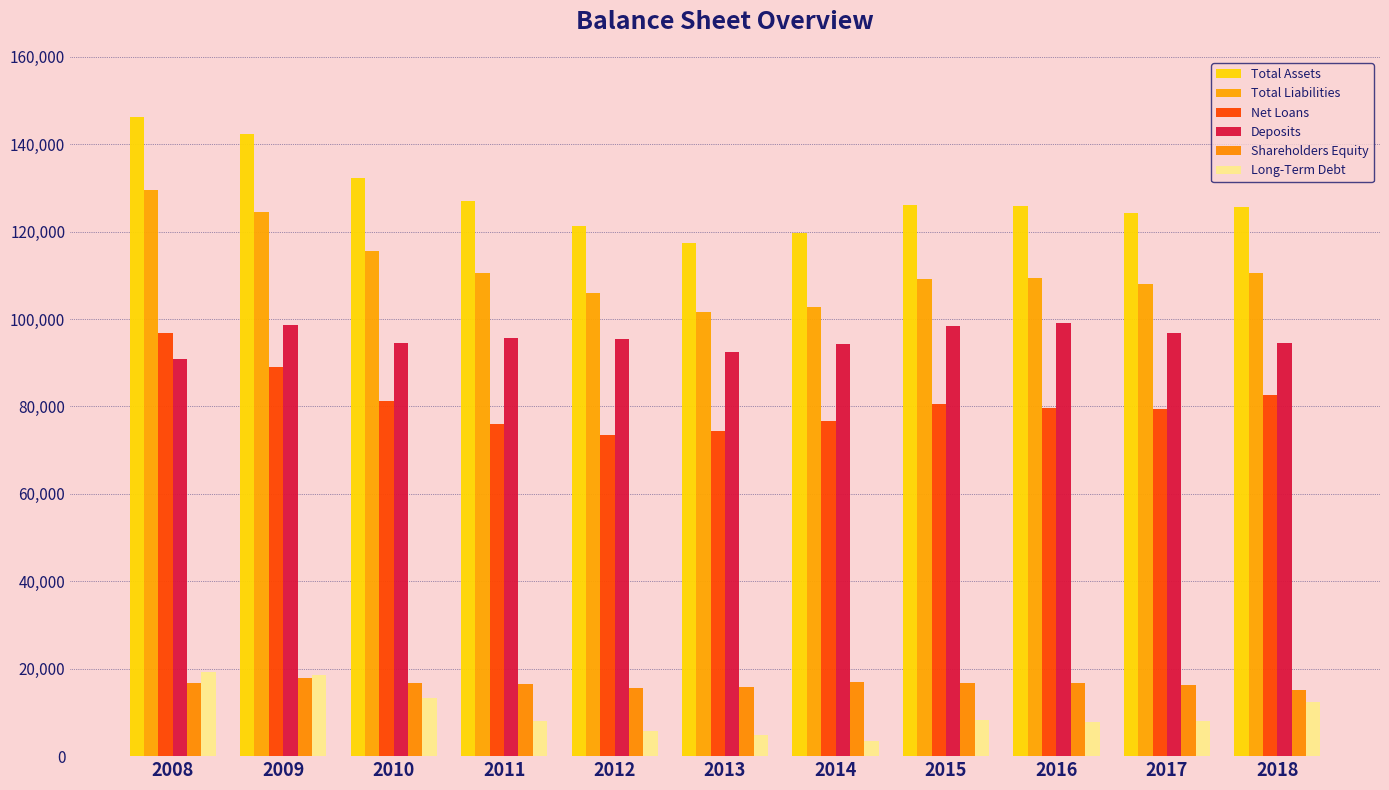

The Deposits series shows 95627 at 2011. True or false?

True